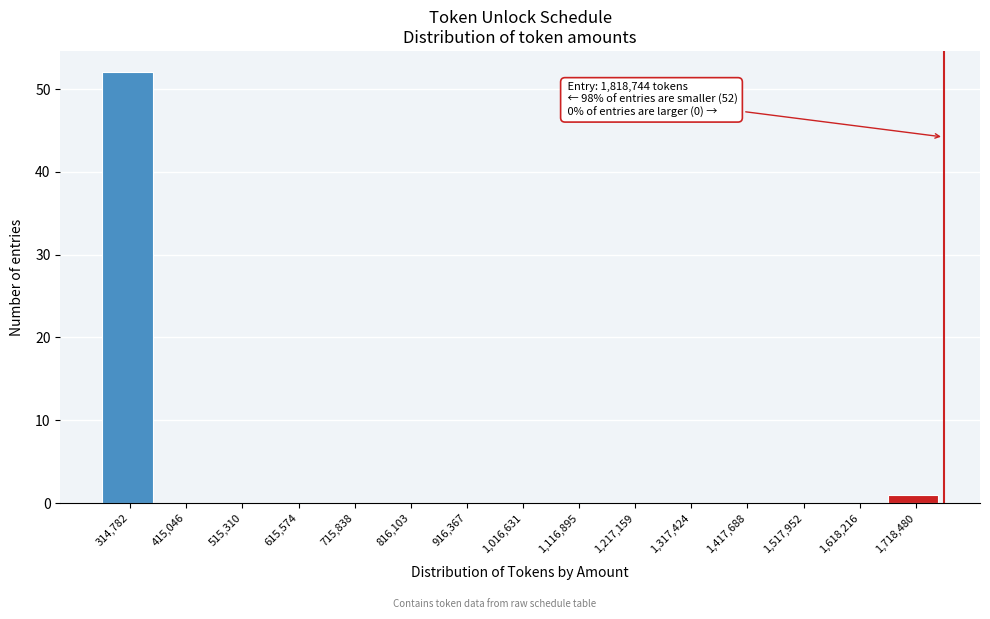

Reading left to right, transcribe all the data shown in this chart.

314,782=52	415,046=0	515,310=0	615,574=0	715,838=0	816,103=0	916,367=0	1,016,631=0	1,116,895=0	1,217,159=0	1,317,424=0	1,417,688=0	1,517,952=0	1,618,216=0	1,718,480=1